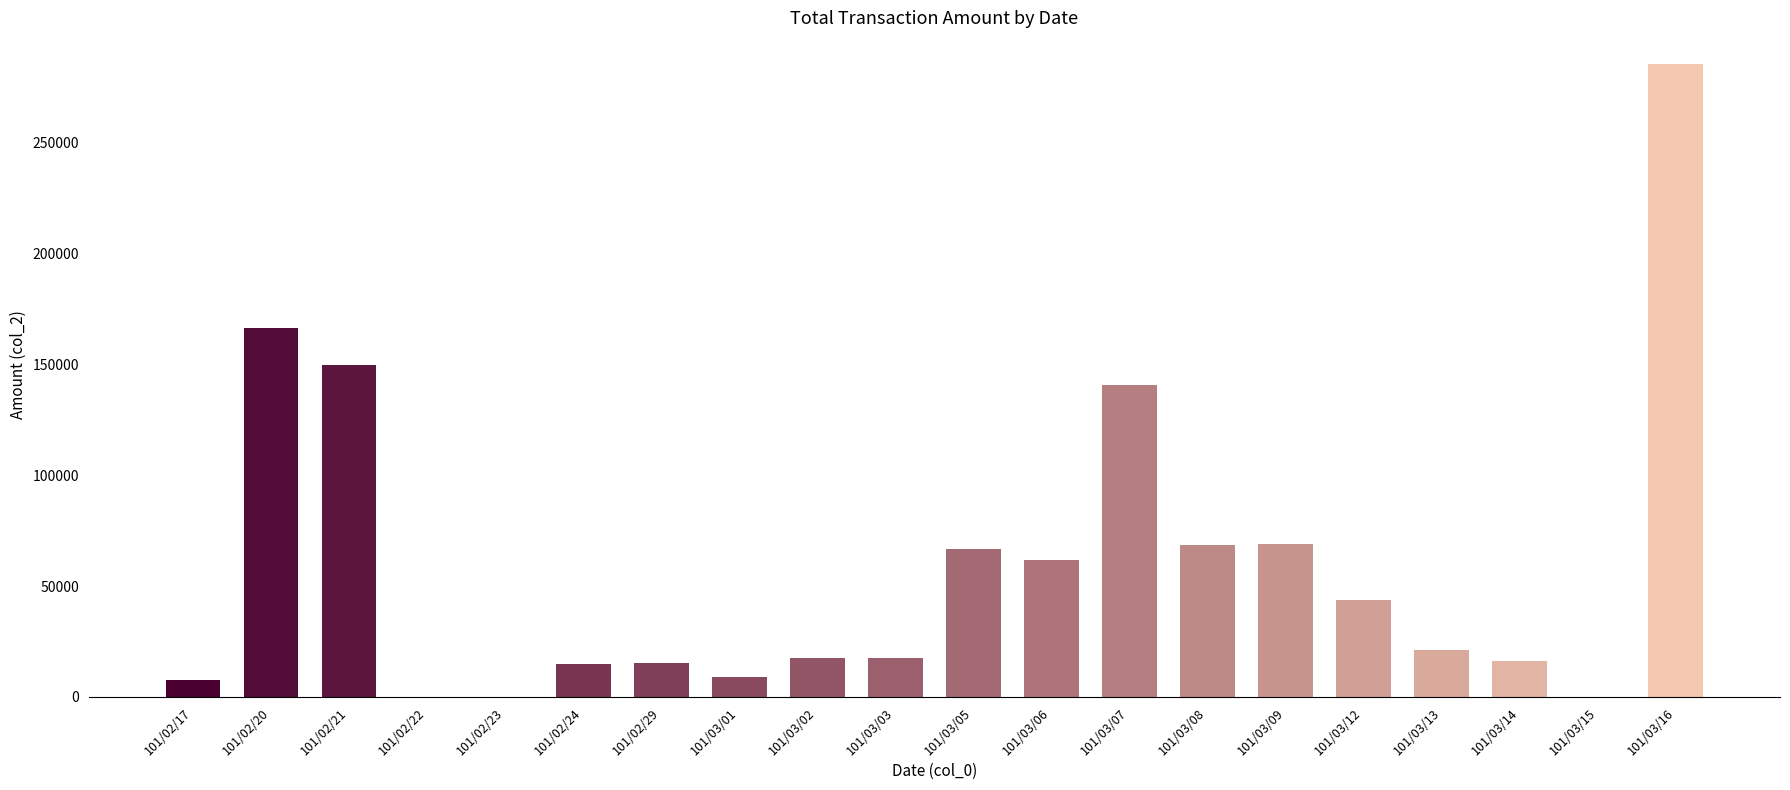

What is the maximum value shown in the chart?

285380